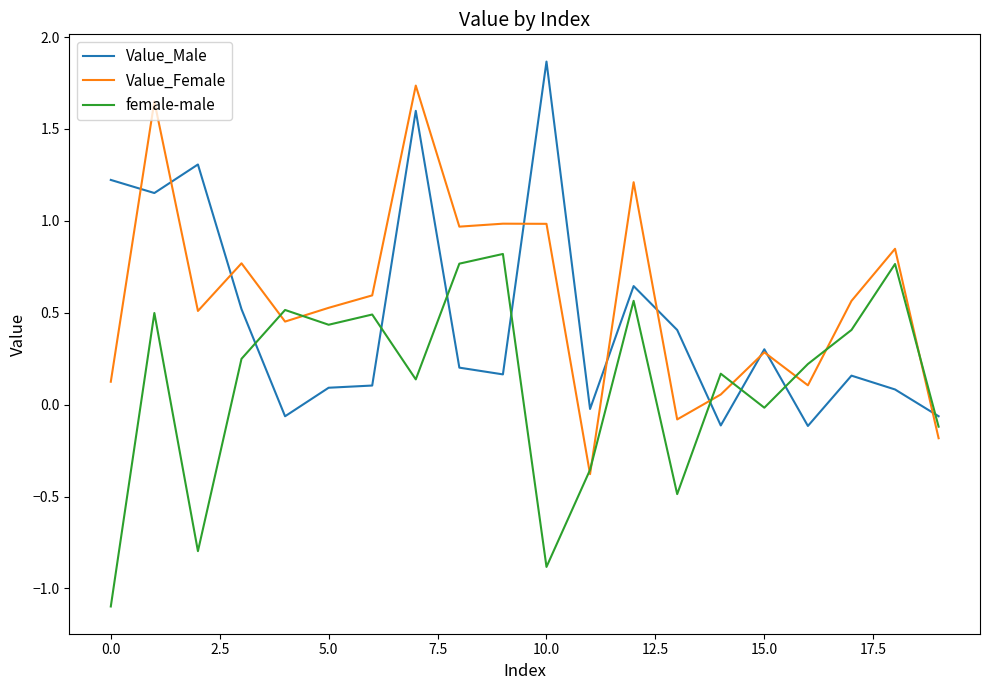

What is the difference between the maximum and minimum values in the Value_Female series?

2.1